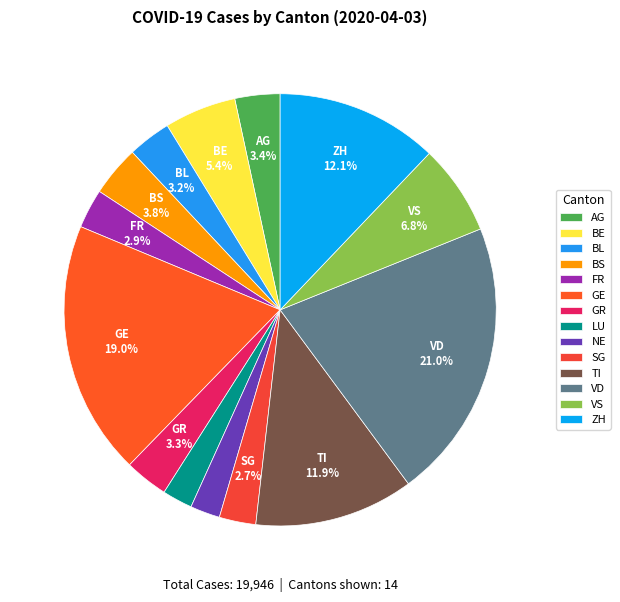

Approximately how many times larger is the value at BE compared to BL?

1.7